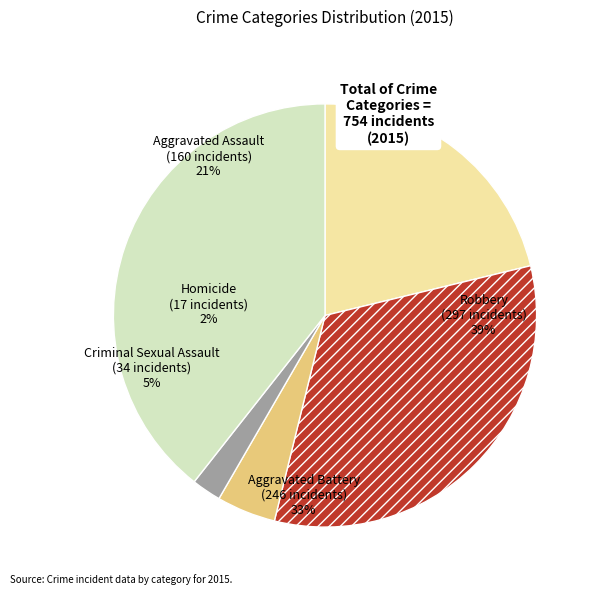

How much of the chart is everything except Aggravated Assault?

78.8%